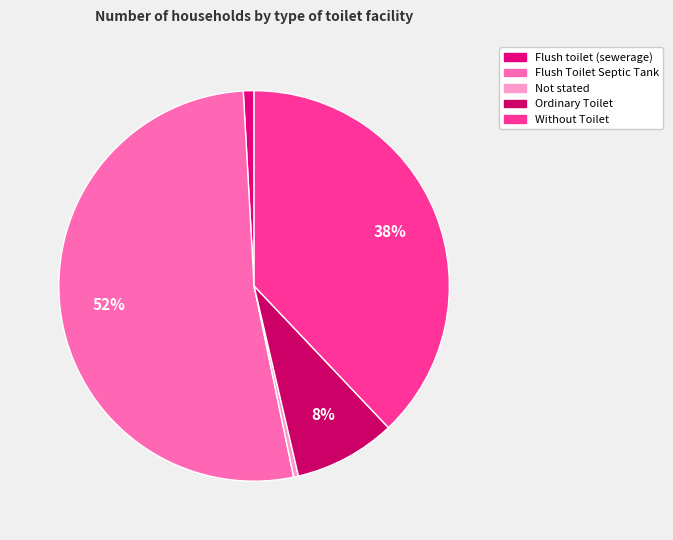

Approximately how many times larger is the value at Flush toilet (sewerage) compared to Ordinary Toilet?

0.1